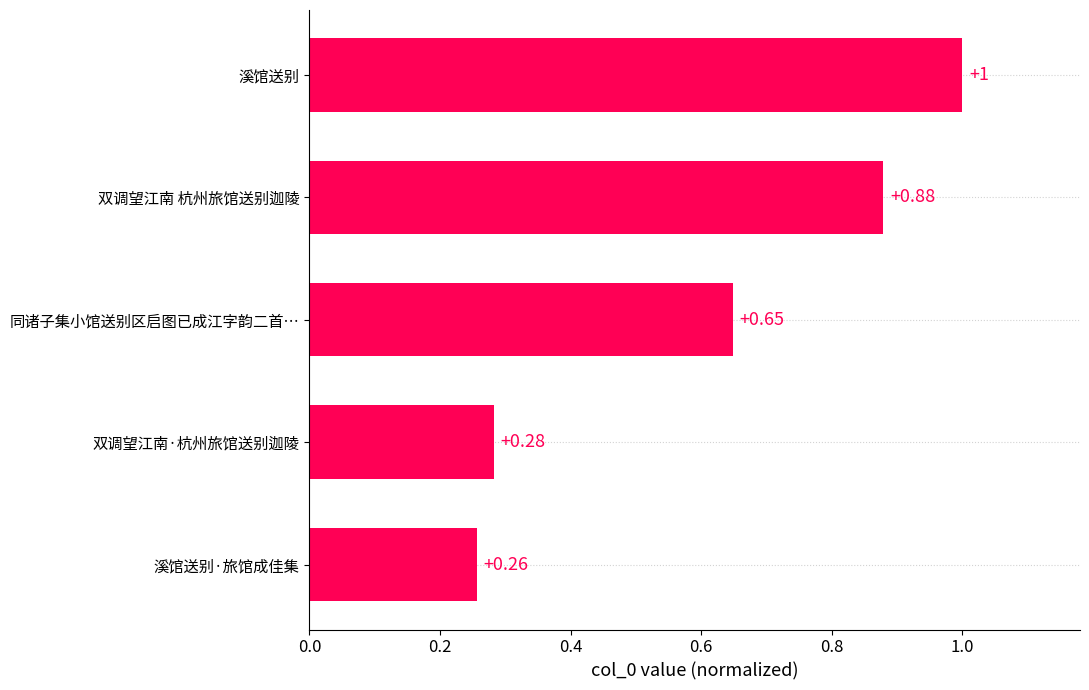

List the labels in order of value, largest first.

溪馆送别, 双调望江南 杭州旅馆送别迦陵, 同诸子集小馆送别区启图已成江字韵二首…, 双调望江南·杭州旅馆送别迦陵, 溪馆送别·旅馆成佳集